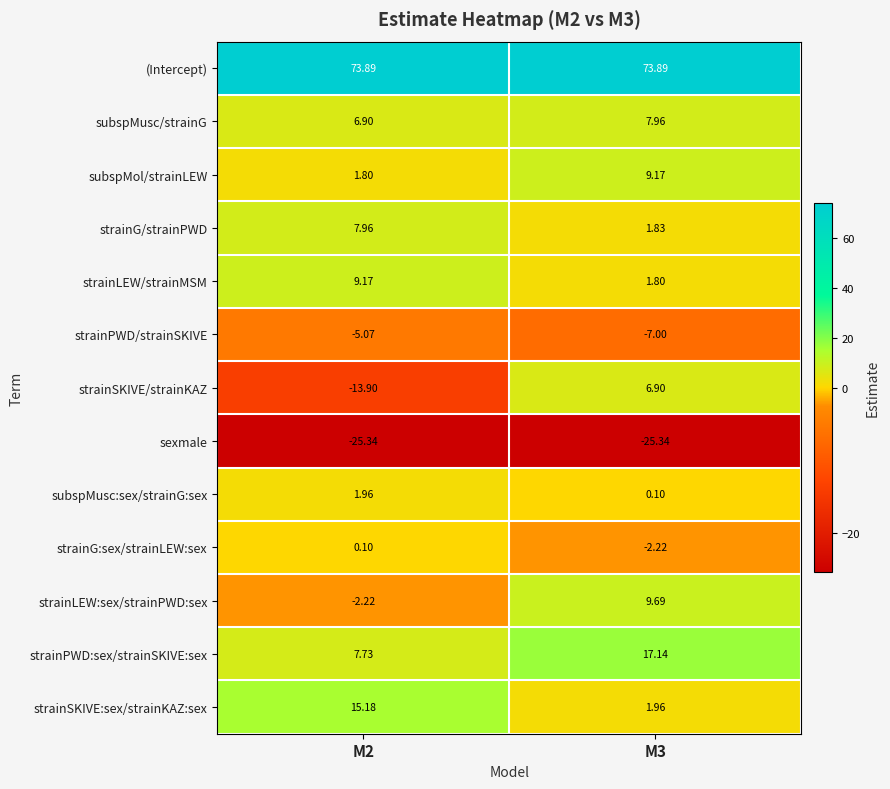

Rank the series at M3 from lowest to highest value.

sexmale, strainPWD/strainSKIVE, strainG:sex/strainLEW:sex, subspMusc:sex/strainG:sex, strainLEW/strainMSM, strainG/strainPWD, strainSKIVE:sex/strainKAZ:sex, strainSKIVE/strainKAZ, subspMusc/strainG, subspMol/strainLEW, strainLEW:sex/strainPWD:sex, strainPWD:sex/strainSKIVE:sex, (Intercept)